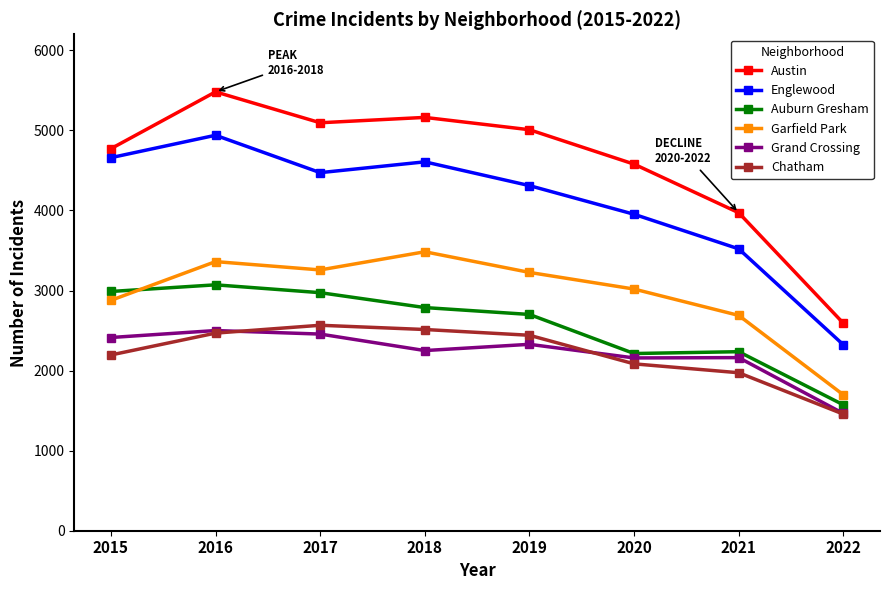

What is the difference between the second highest and second lowest values in the Austin series?

1191